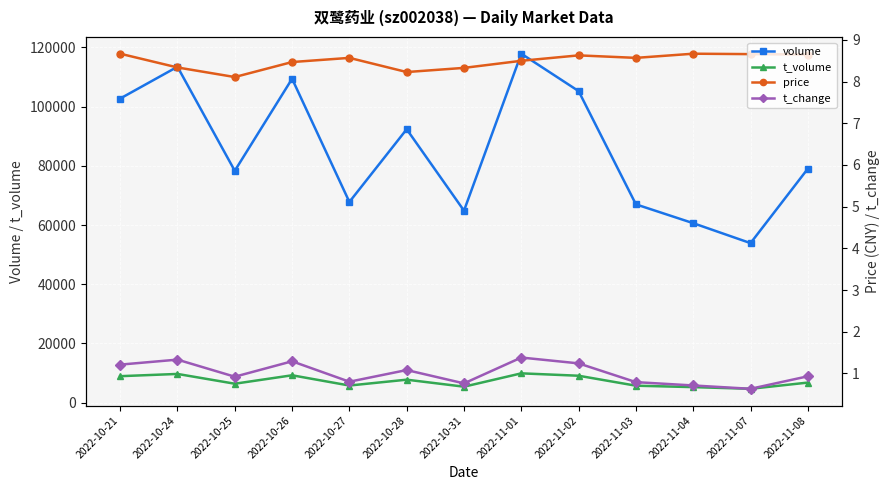

At which category does price reach its first local valley?

2022-10-25